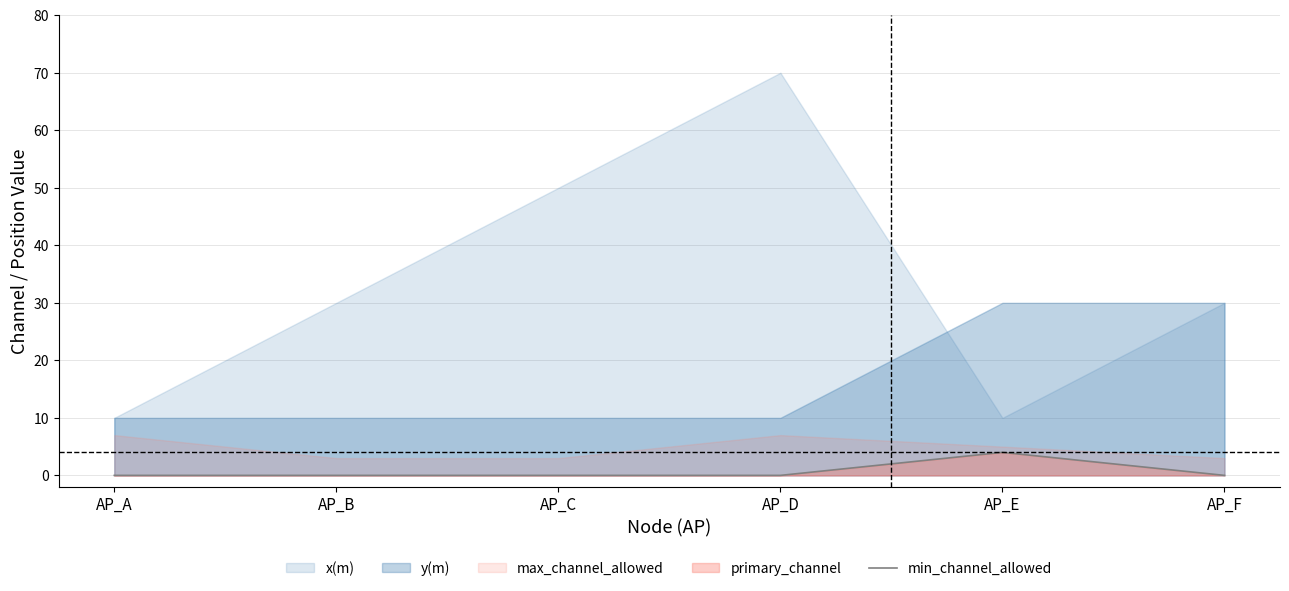

Which has a higher value, AP_F or AP_A?

AP_F